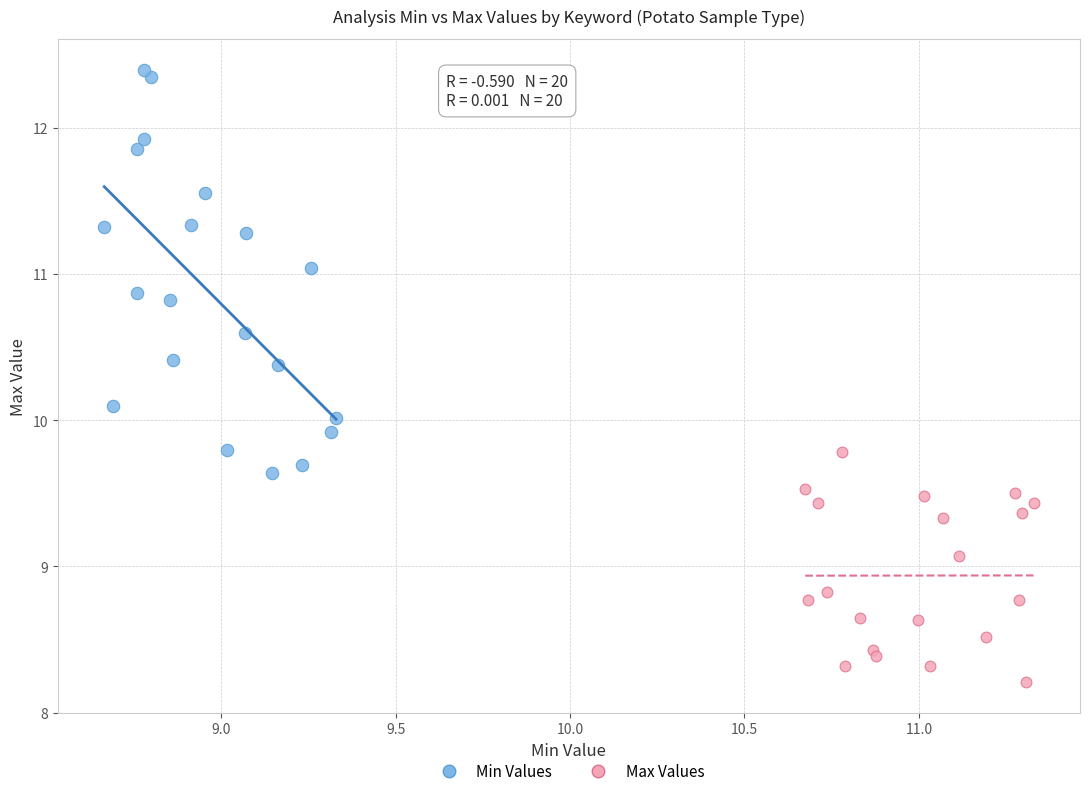

Which series reaches the maximum Y coordinate?

Min Values